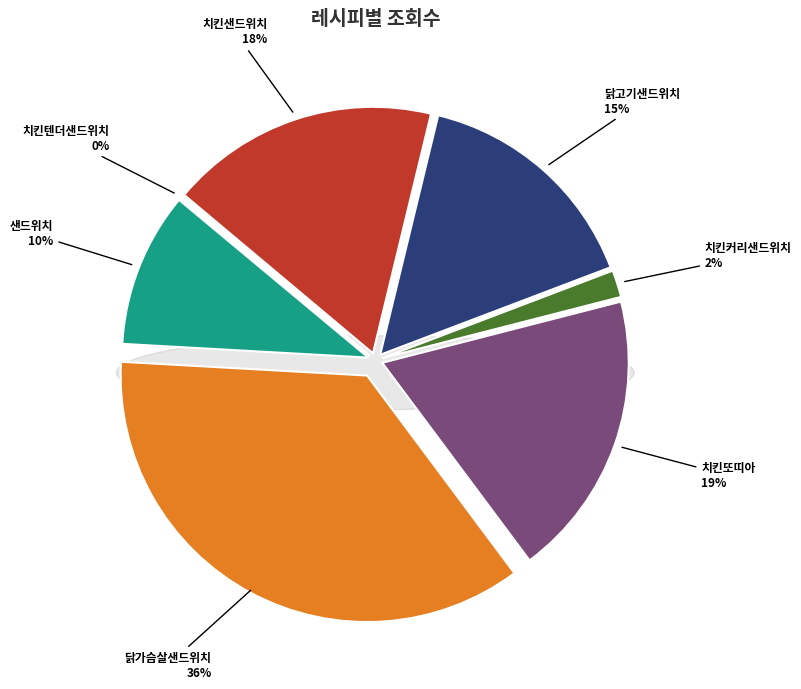

Rank the categories by value from highest to lowest.

닭가슴살샌드위치, 치킨또띠아, 치킨샌드위치, 닭고기샌드위치, 샌드위치, 치킨커리샌드위치, 치킨텐더샌드위치